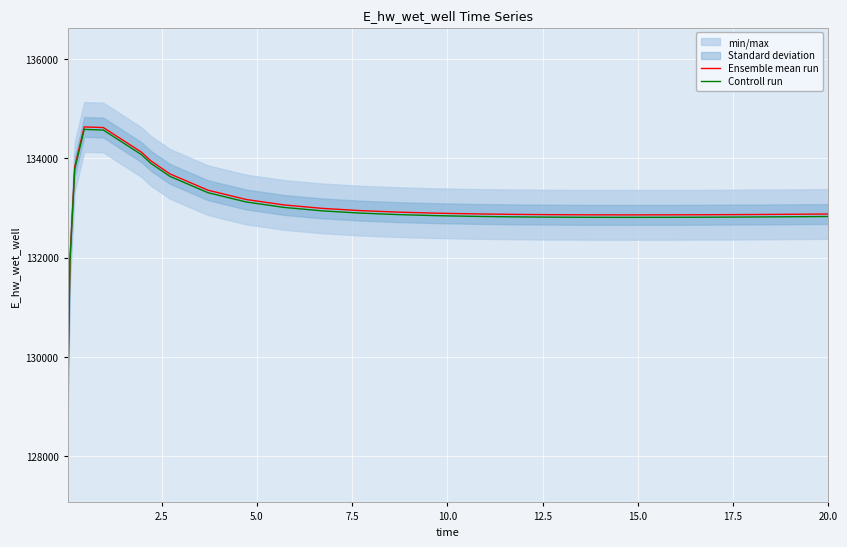

The value of Ensemble mean run at 18 is 44527.2. True or false?

False